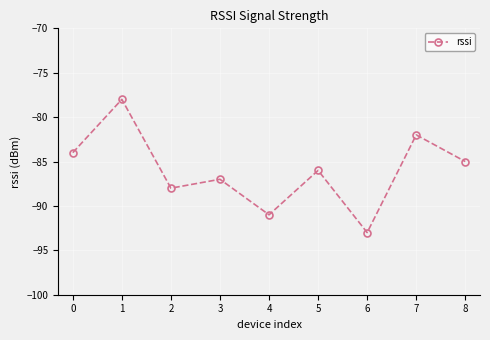

List the labels in order of value, smallest first.

6, 4, 2, 3, 5, 8, 0, 7, 1